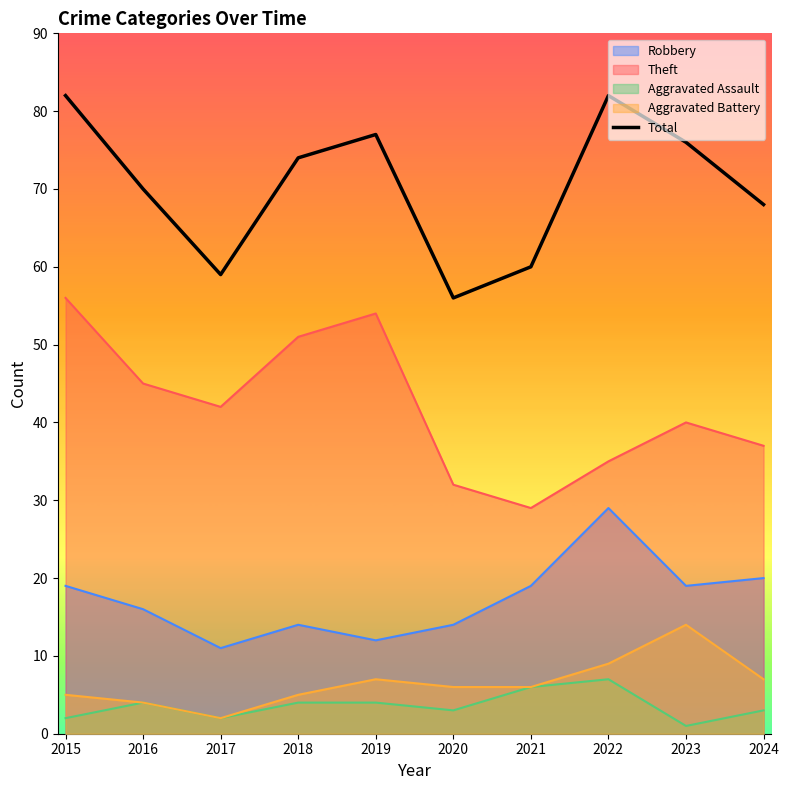

What is the sum of all values?

704